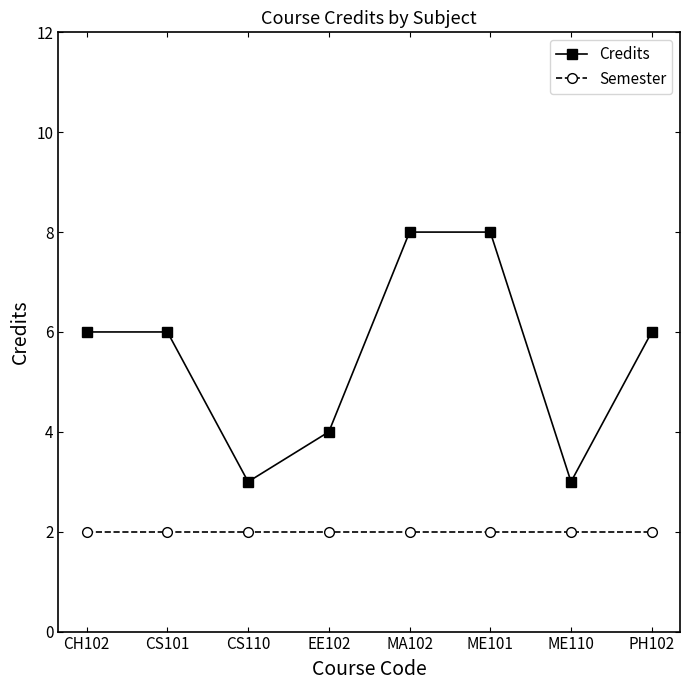

True or false: Credits and Semester intersect in this chart.

False